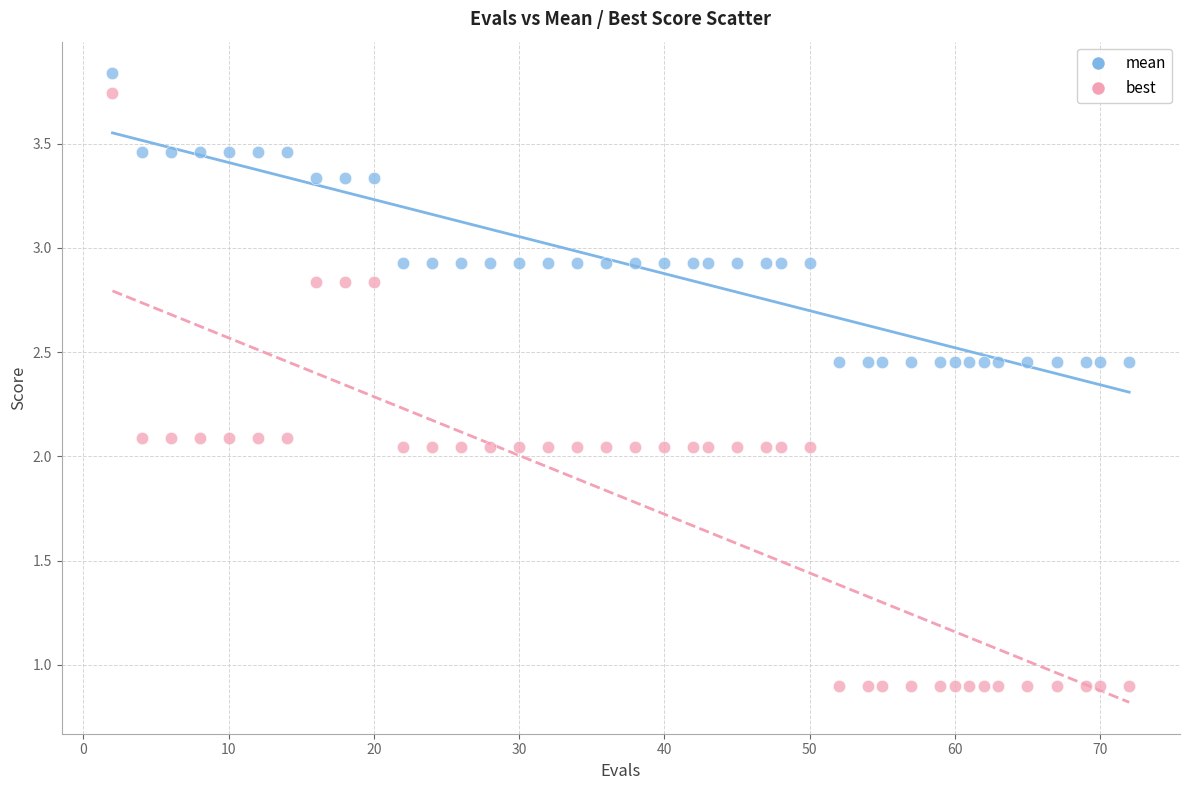

Which series has the widest spread of Y values?

best